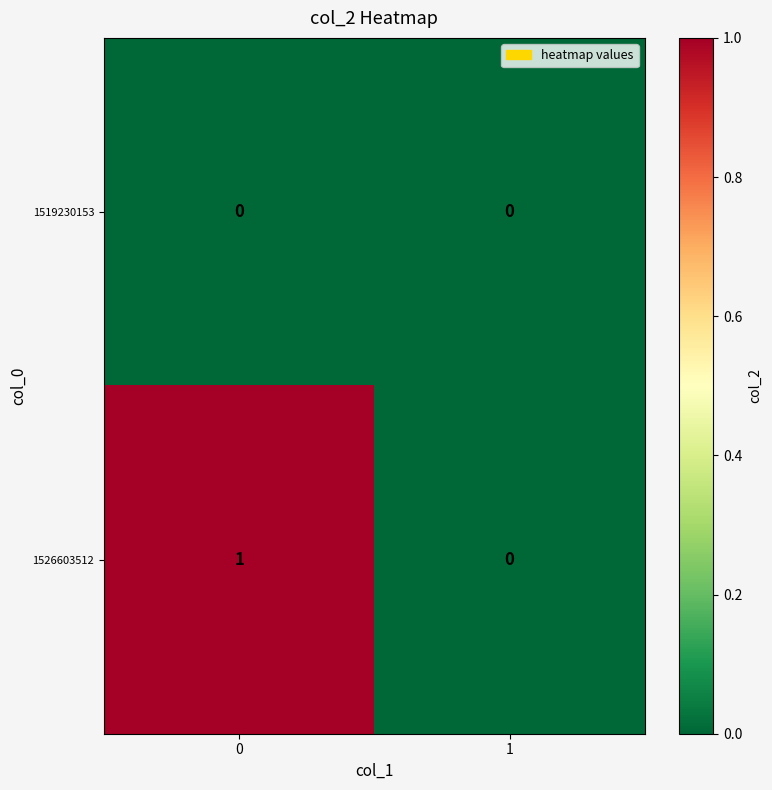

Which series changed the most between 0 and 1?

1526603512